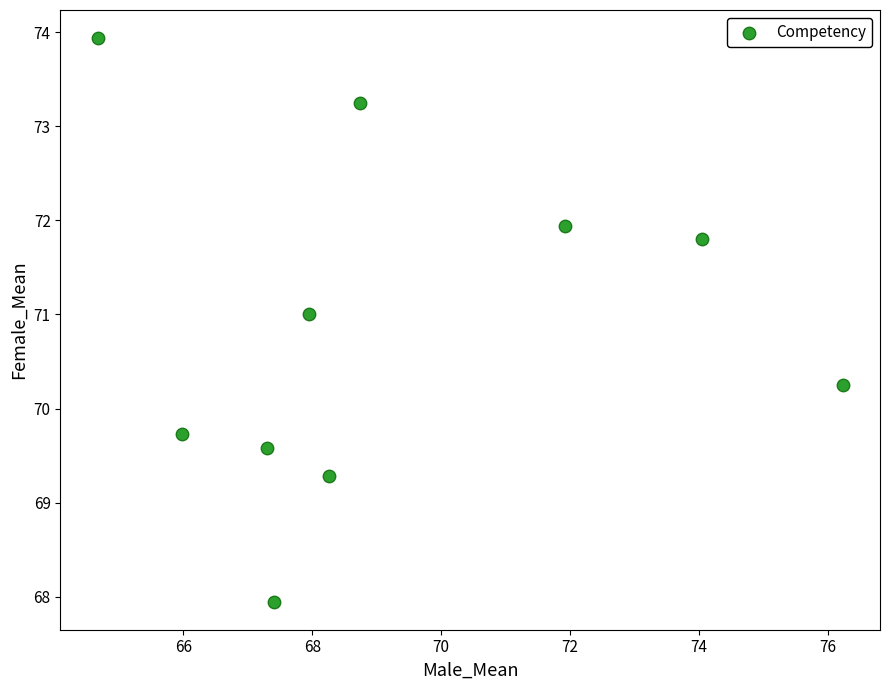

What is the range of Y values (max minus min)?

6.0